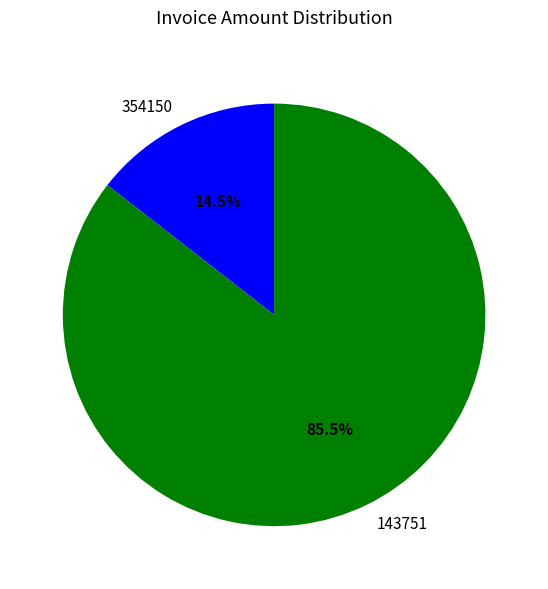

To the nearest percent, what is the combined percentage of 354150 and 143751?

100%